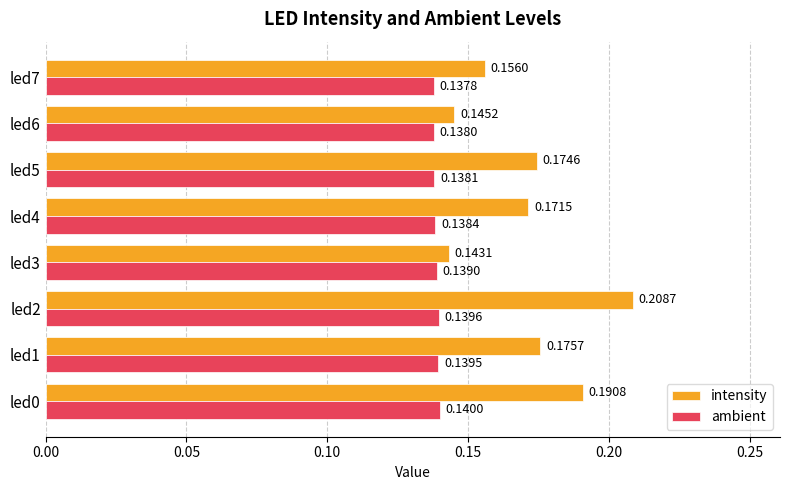

Rank the series by their maximum value, from lowest to highest.

ambient, intensity